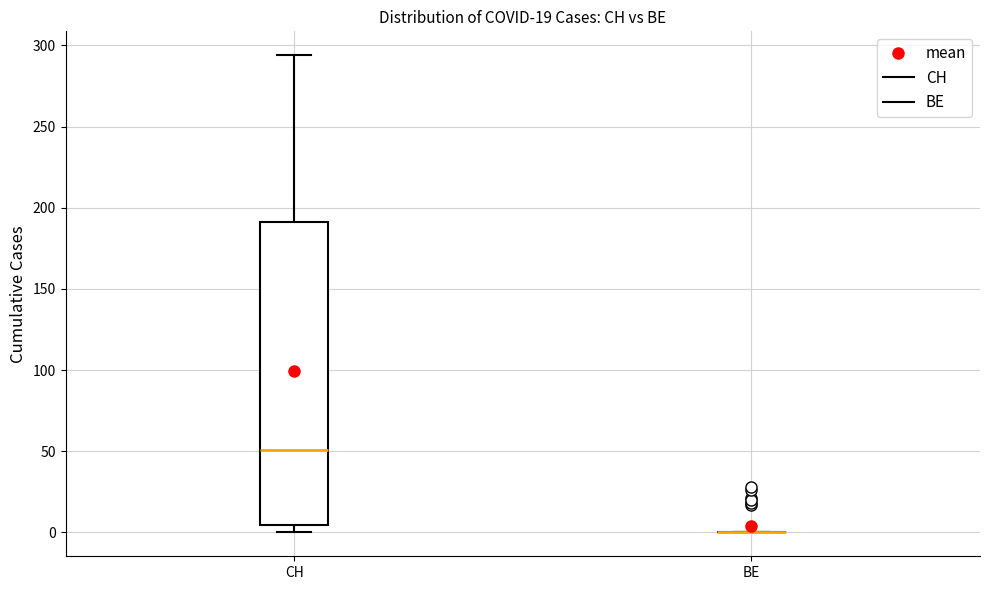

Reading left to right, transcribe this box plot: for each box, give where its median line is, the range the box spans, and where its two whiskers end, as read against the y-axis. The values are not printed on the chart, so give them approximately, as read against the axis.

CH: median 50, box 5 to 190, whiskers 0 to 295
BE: box collapsed to a line at 0, whiskers 0 to 0